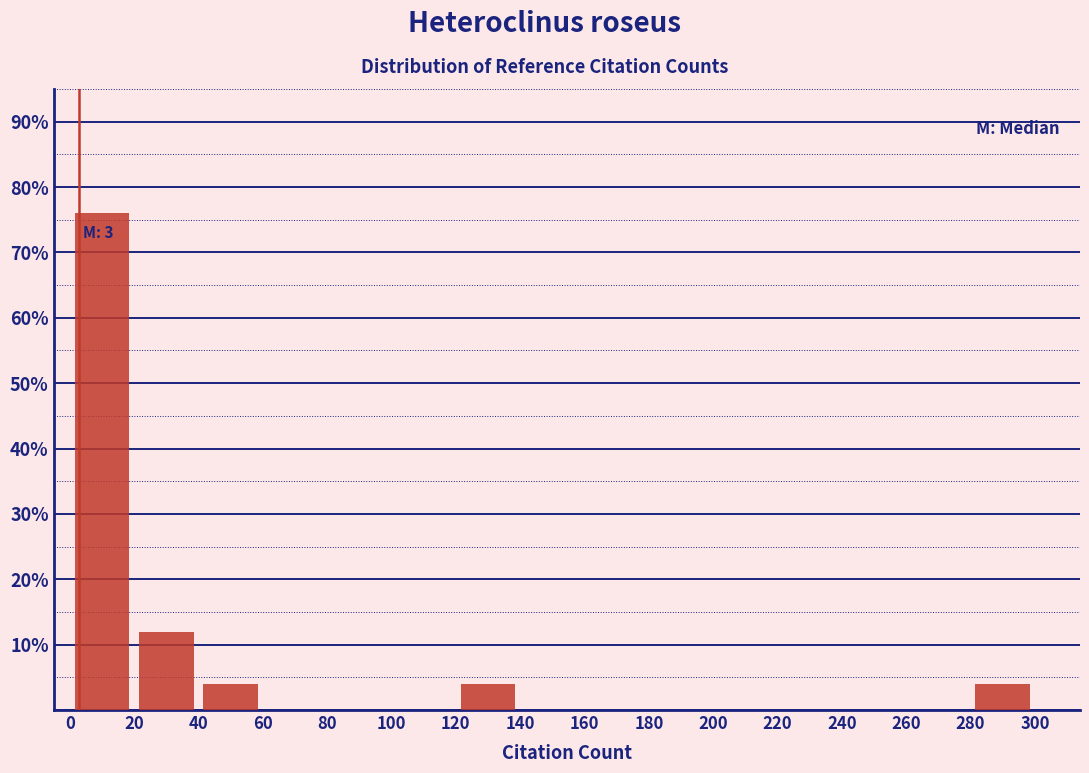

Which range on the x-axis has the tallest bar?

0 to 20